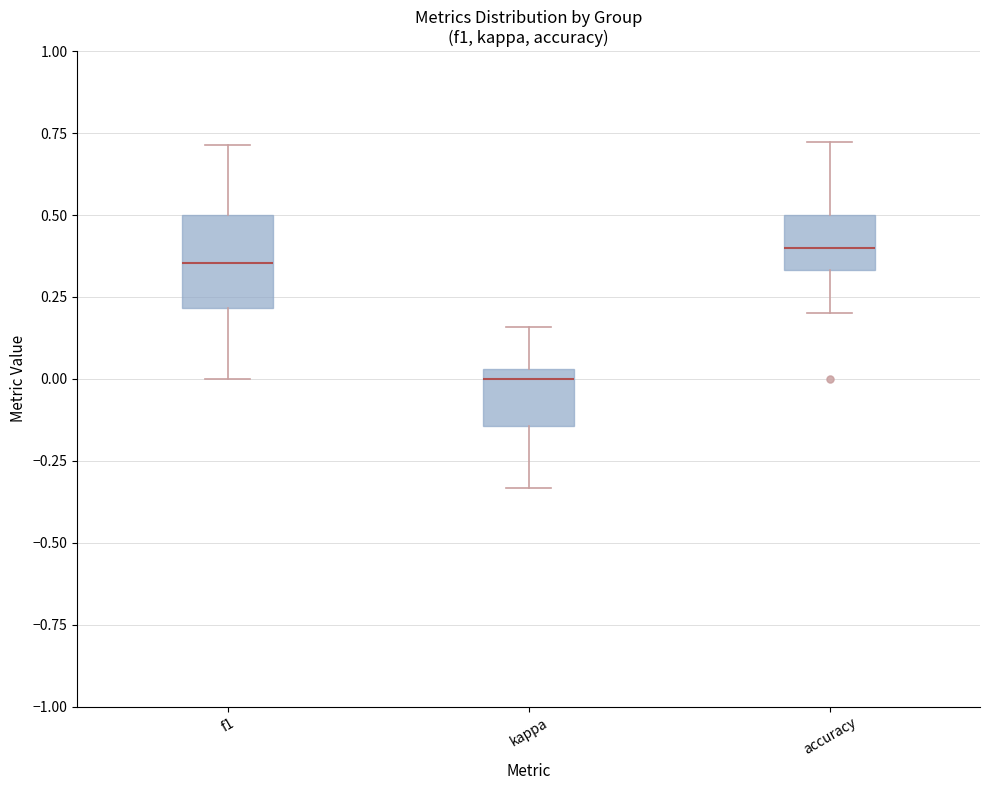

Reading left to right, transcribe this box plot: for each box, give where its median line is, the range the box spans, and where its two whiskers end, as read against the y-axis. The values are not printed on the chart, so give them approximately, as read against the axis.

f1: median 0.35, box 0.20 to 0.50, whiskers 0.00 to 0.70
kappa: median 0.00, box -0.15 to 0.05, whiskers -0.35 to 0.15
accuracy: median 0.40, box 0.35 to 0.50, whiskers 0.20 to 0.70